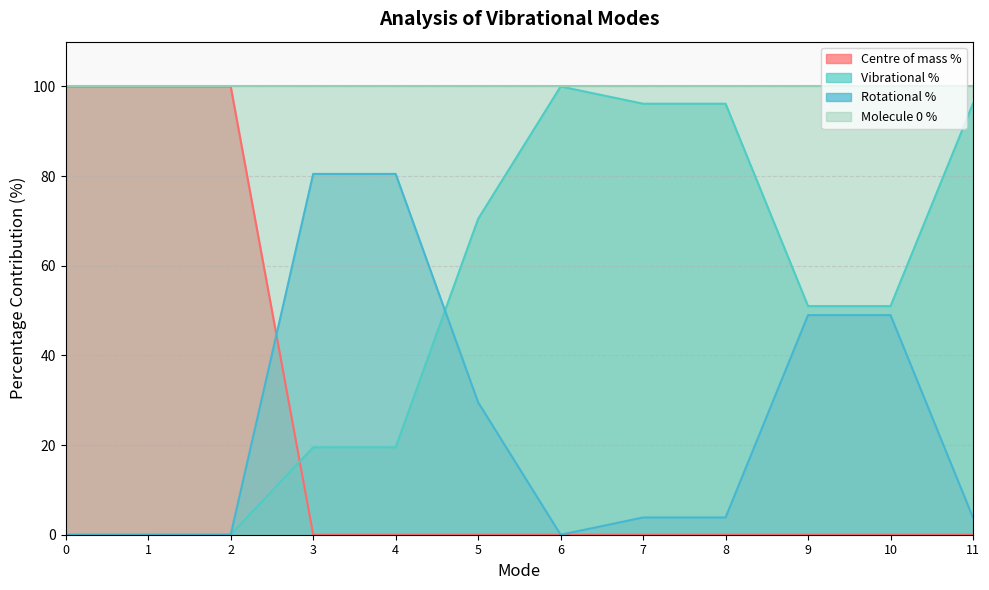

Which series has the largest range (max minus min)?

Centre of mass %